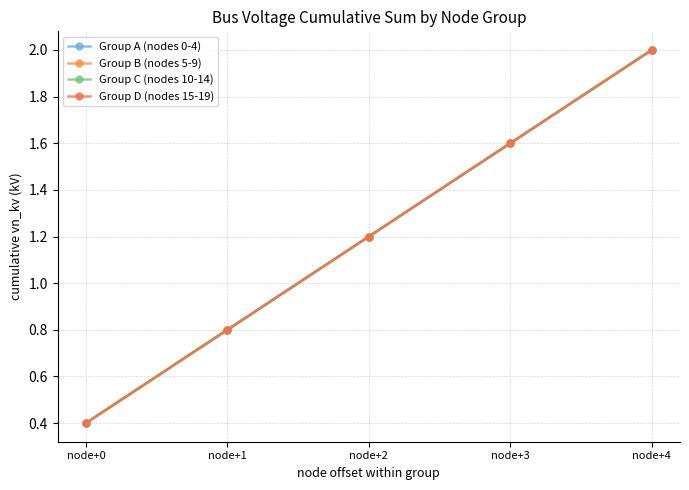

Which series has the largest total across all categories?

Group A (nodes 0-4)